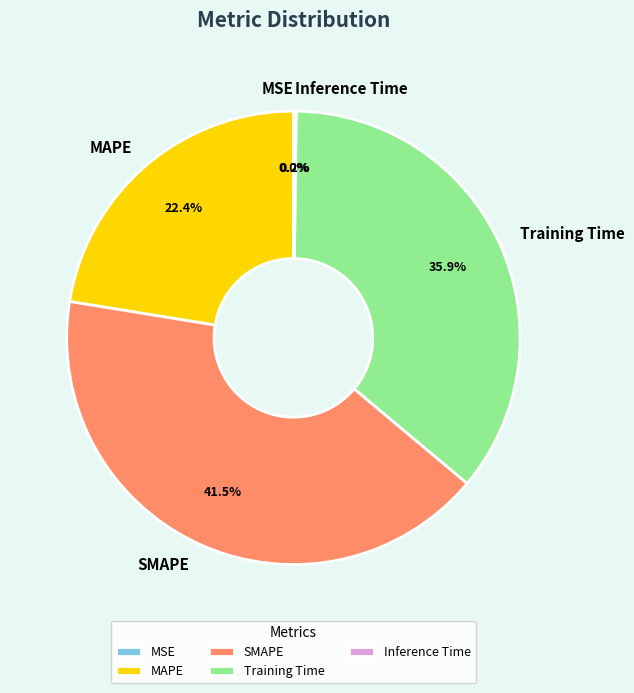

What percentage is NOT represented by MAPE?

77.6%